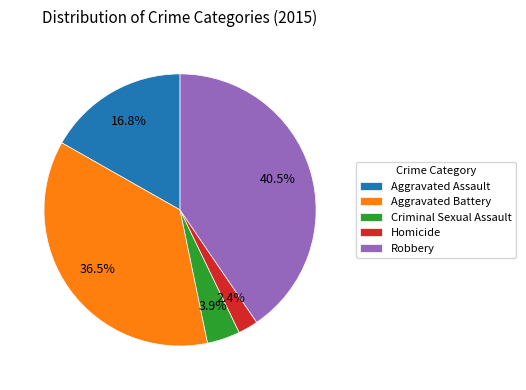

Is it true that Robbery is 31% of the pie?

False